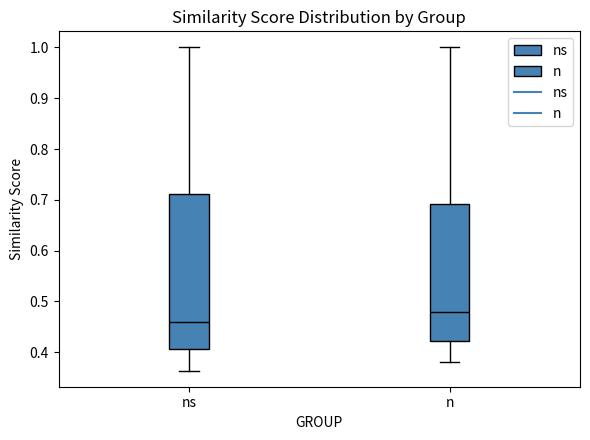

Reading left to right, transcribe this box plot: for each box, give where its median line is, the range the box spans, and where its two whiskers end, as read against the y-axis. The values are not printed on the chart, so give them approximately, as read against the axis.

ns: median 0.46, box 0.41 to 0.71, whiskers 0.36 to 1.00
n: median 0.48, box 0.42 to 0.69, whiskers 0.38 to 1.00